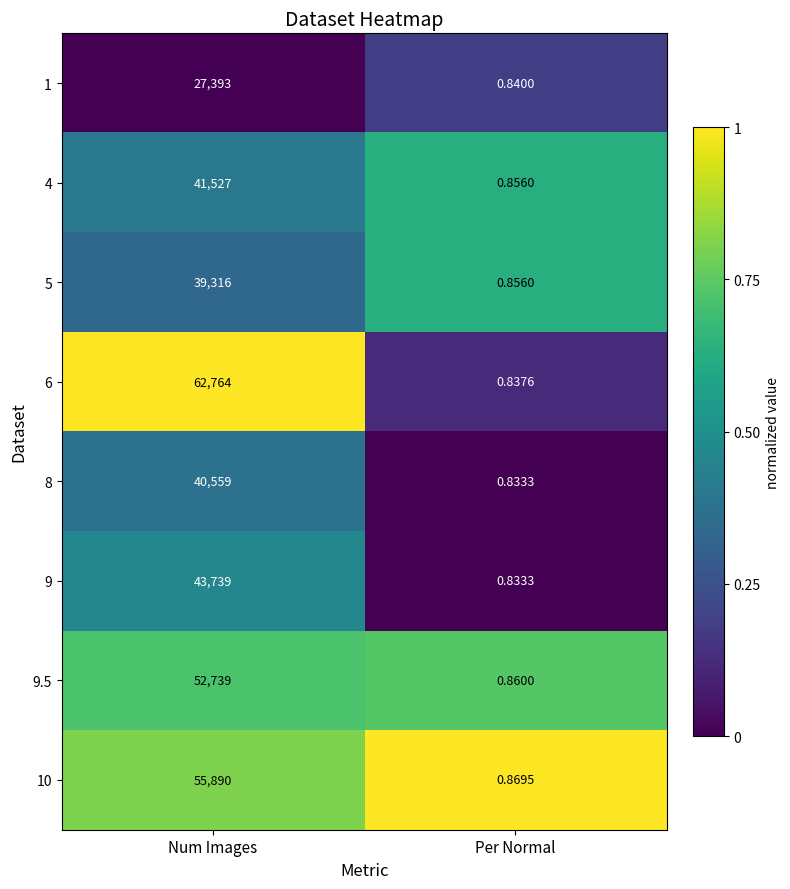

Which series has the largest total across all categories?

6